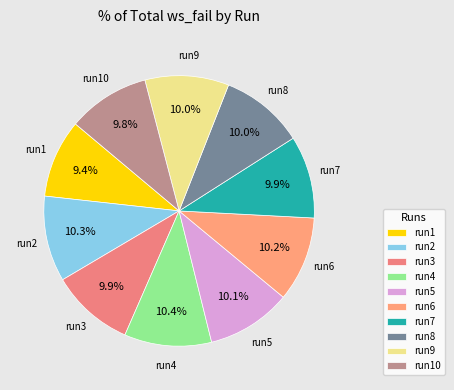

Is it true that run6 is 5% of the pie?

False